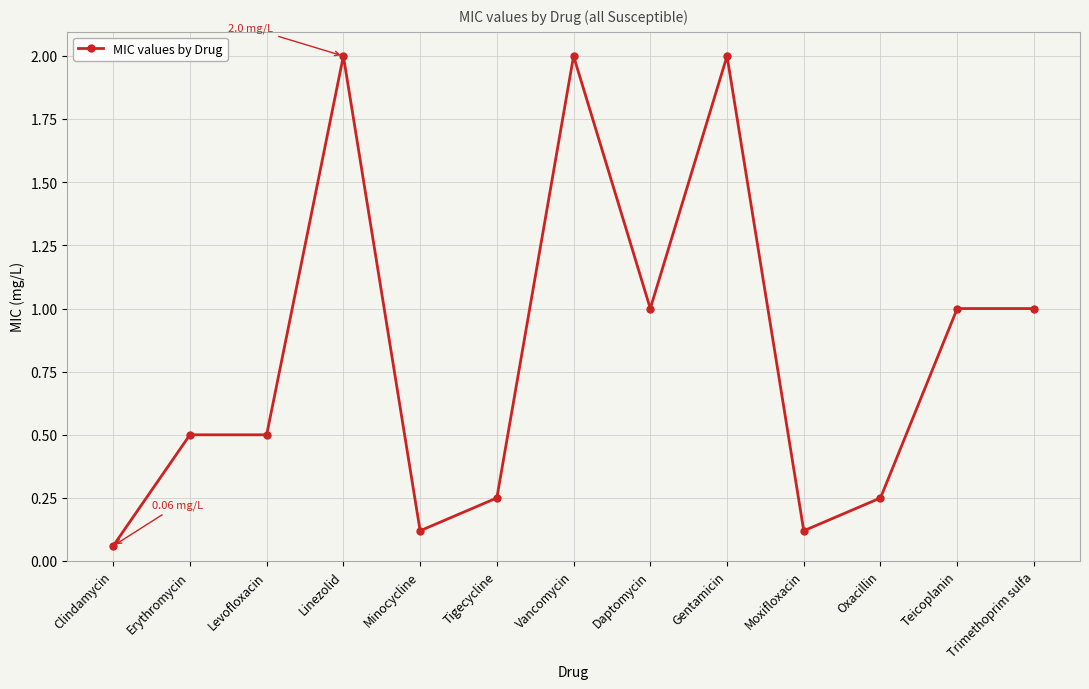

What is the change in value from Clindamycin to Linezolid?

+1.9